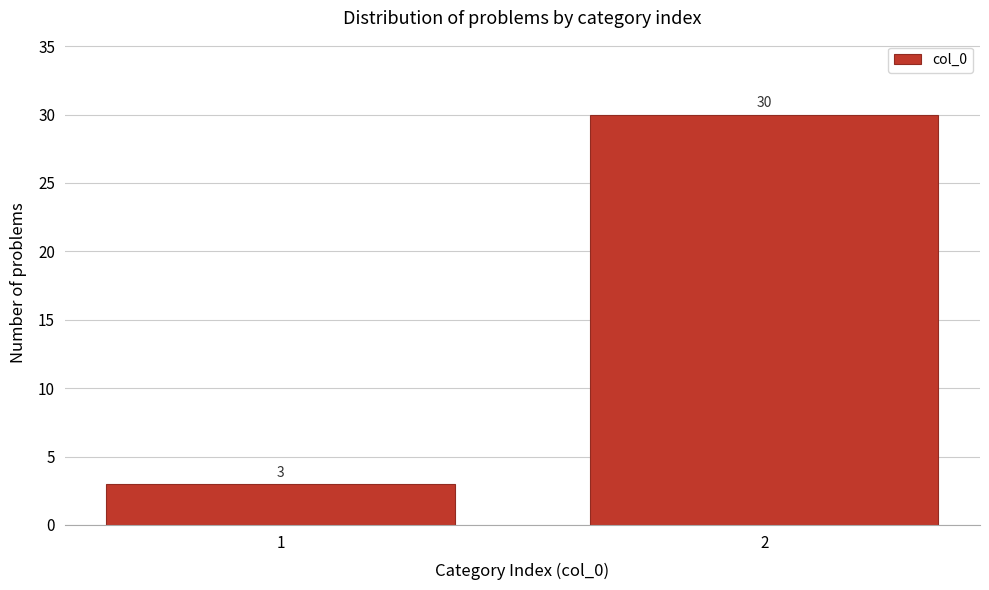

Reading left to right, extract all data points from this chart.

3	30